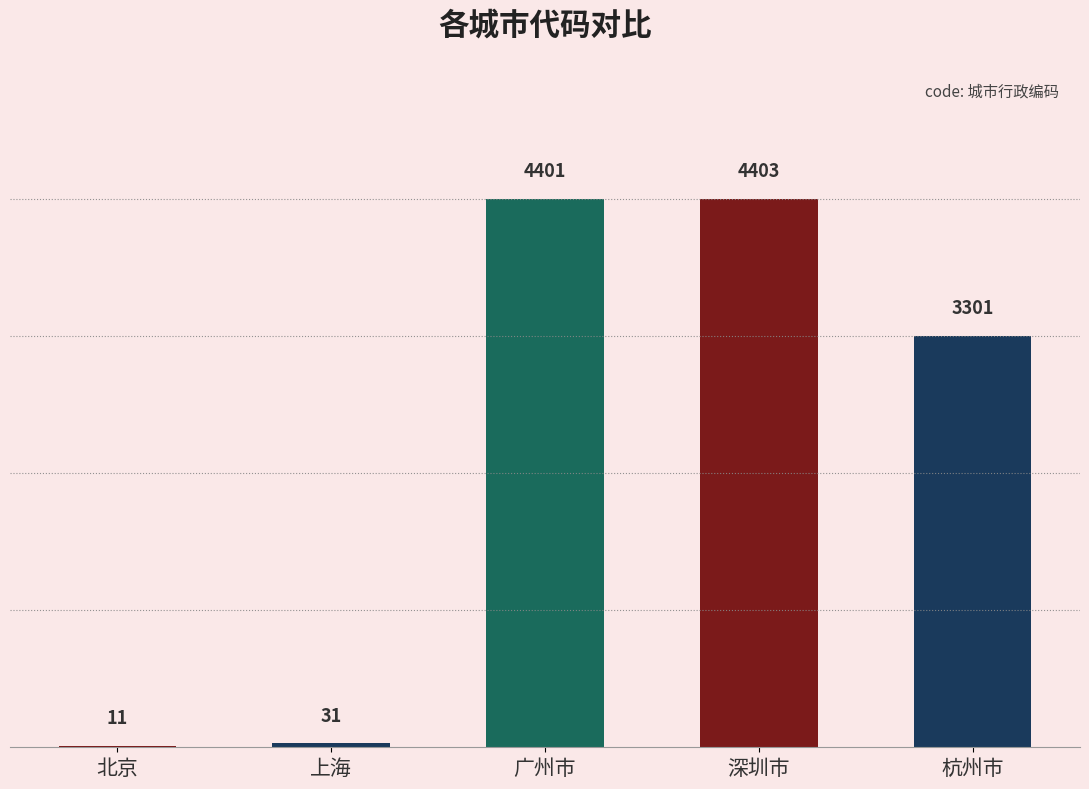

What is the sum of all values?

12147